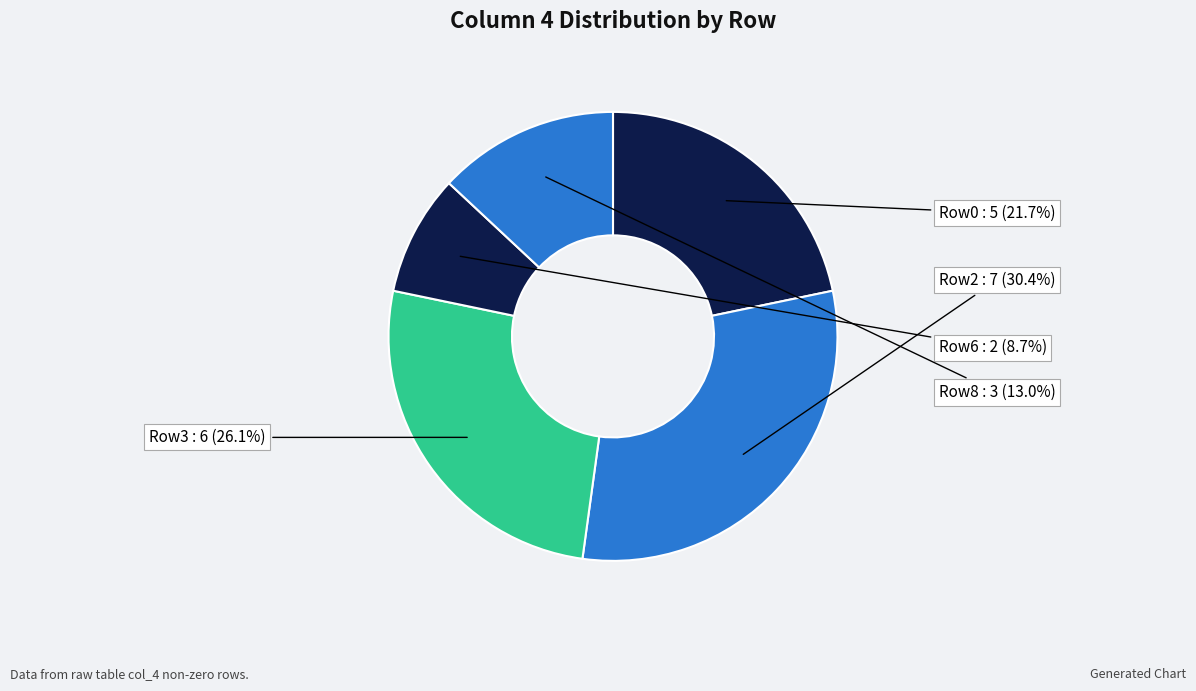

Rank the categories by value from highest to lowest.

Row2, Row3, Row0, Row8, Row6